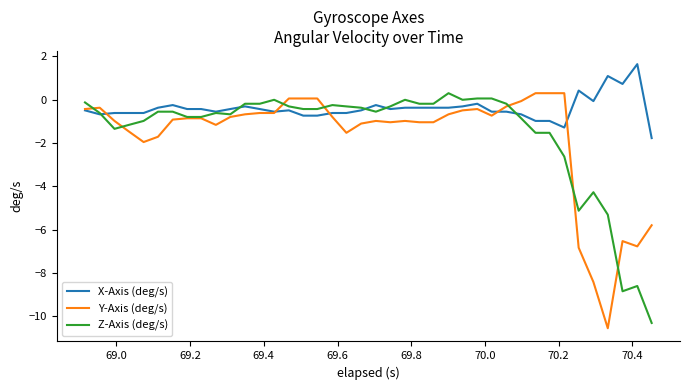

What is the maximum value shown in the chart?

1.6